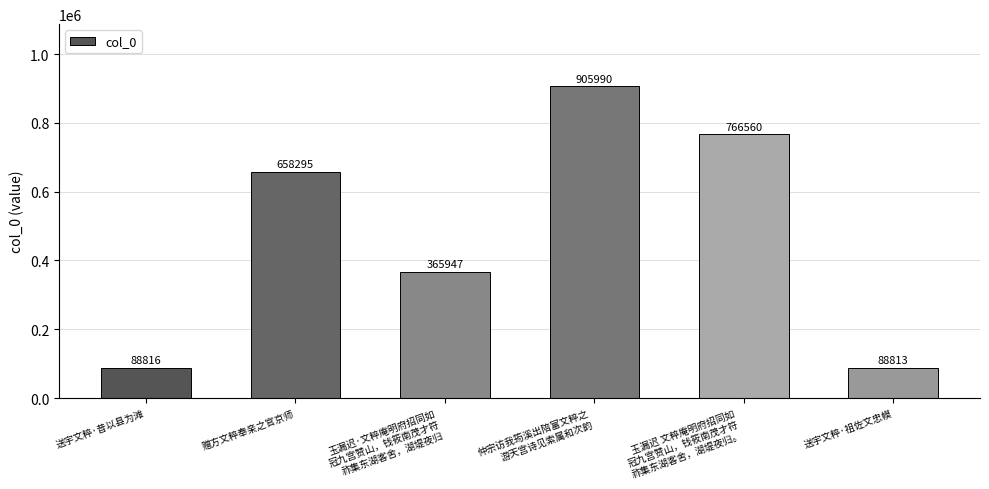

What is the difference between the maximum and minimum values?

817177